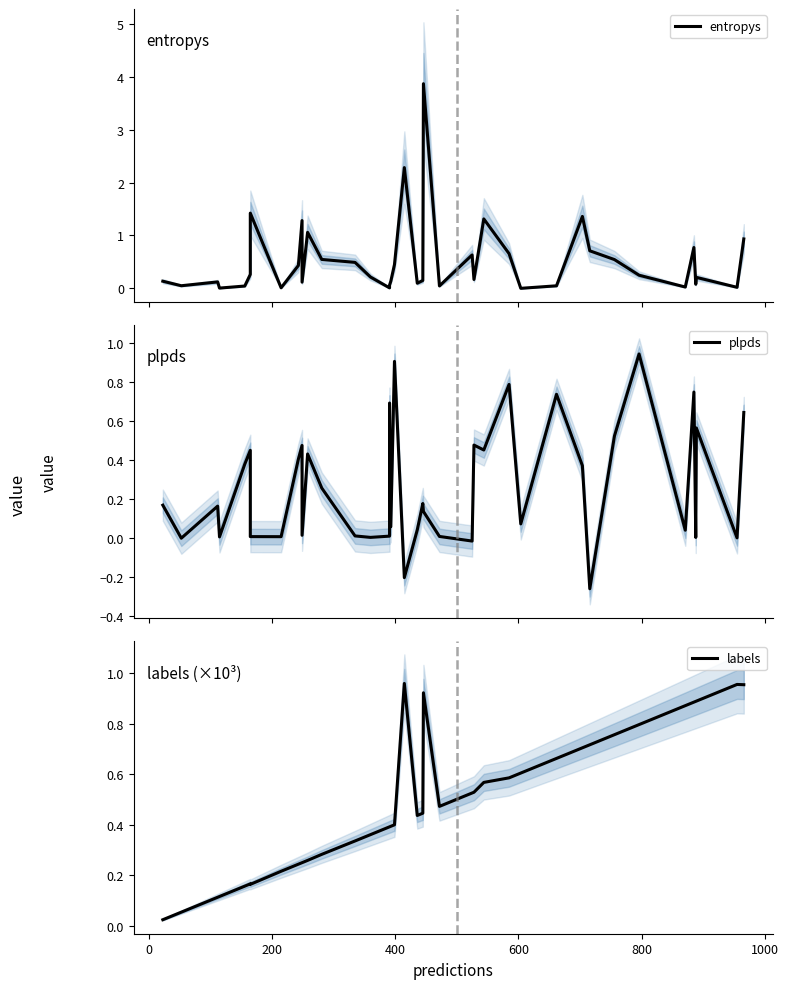

After their last crossing, which series has the higher values: labels or entropys?

labels